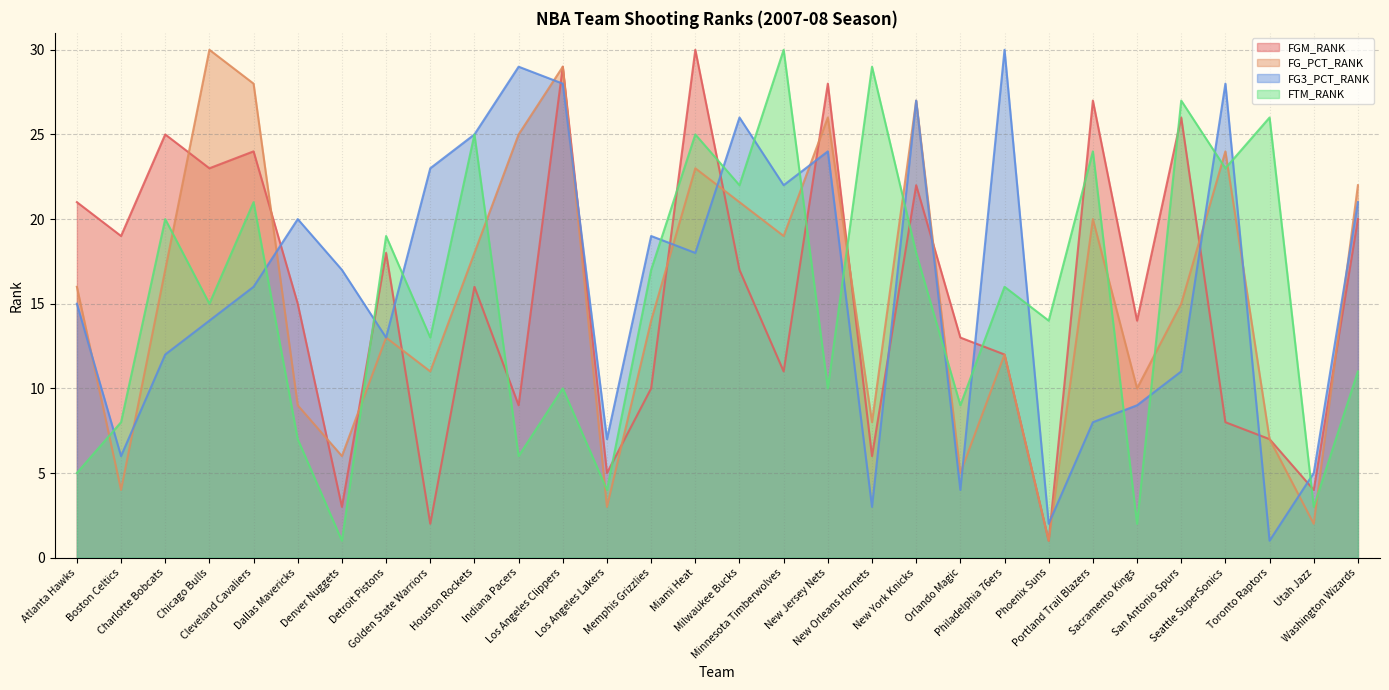

Where is the first local maximum for FTM_RANK?

Charlotte Bobcats